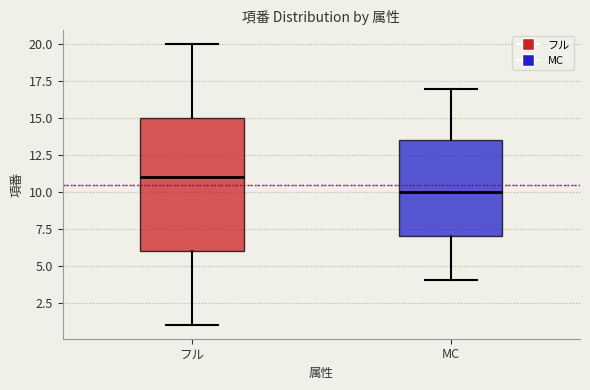

Reading left to right, read every box against the y-axis: the position of its median line, the range the box covers, and the ends of its whiskers. The values are not printed on the chart, so give them approximately, as read against the axis.

フル: median 11.0, box 6.0 to 15.0, whiskers 1.0 to 20.0
MC: median 10.0, box 7.0 to 13.5, whiskers 4.0 to 17.0